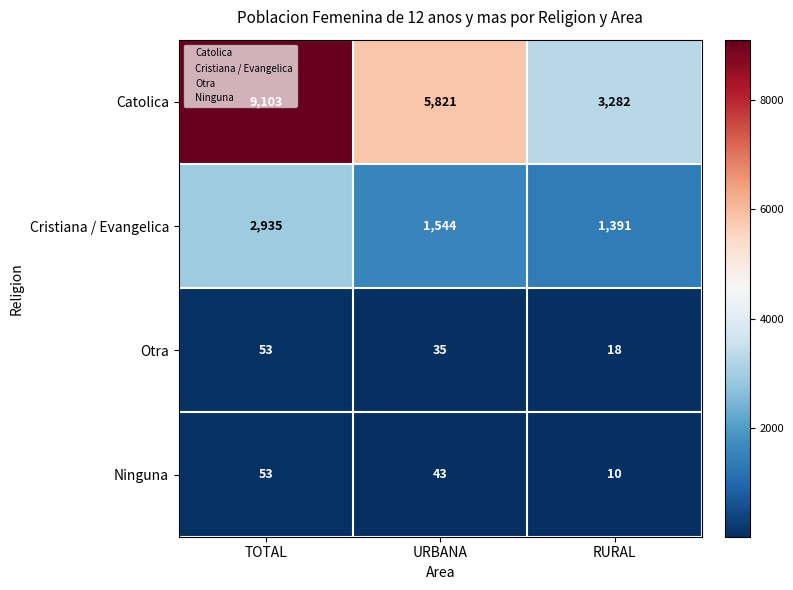

The value of Ninguna at TOTAL is 19. True or false?

False